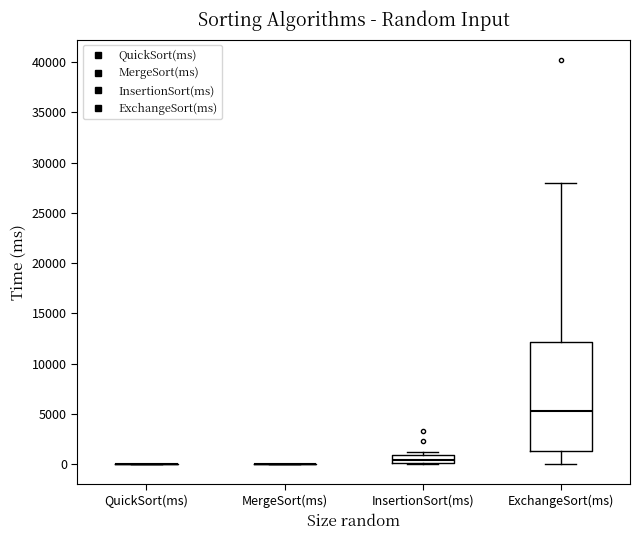

Where is the lower edge of the box for InsertionSort(ms) on the y-axis? The values are not printed on the chart, so give them approximately, as read against the axis.

0